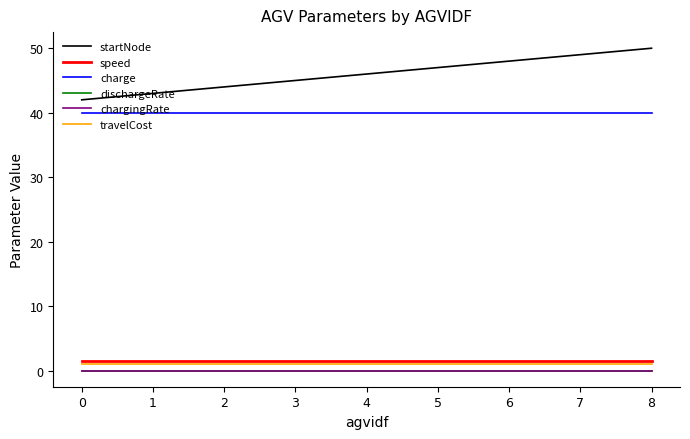

Which series has the widest spread of values?

startNode